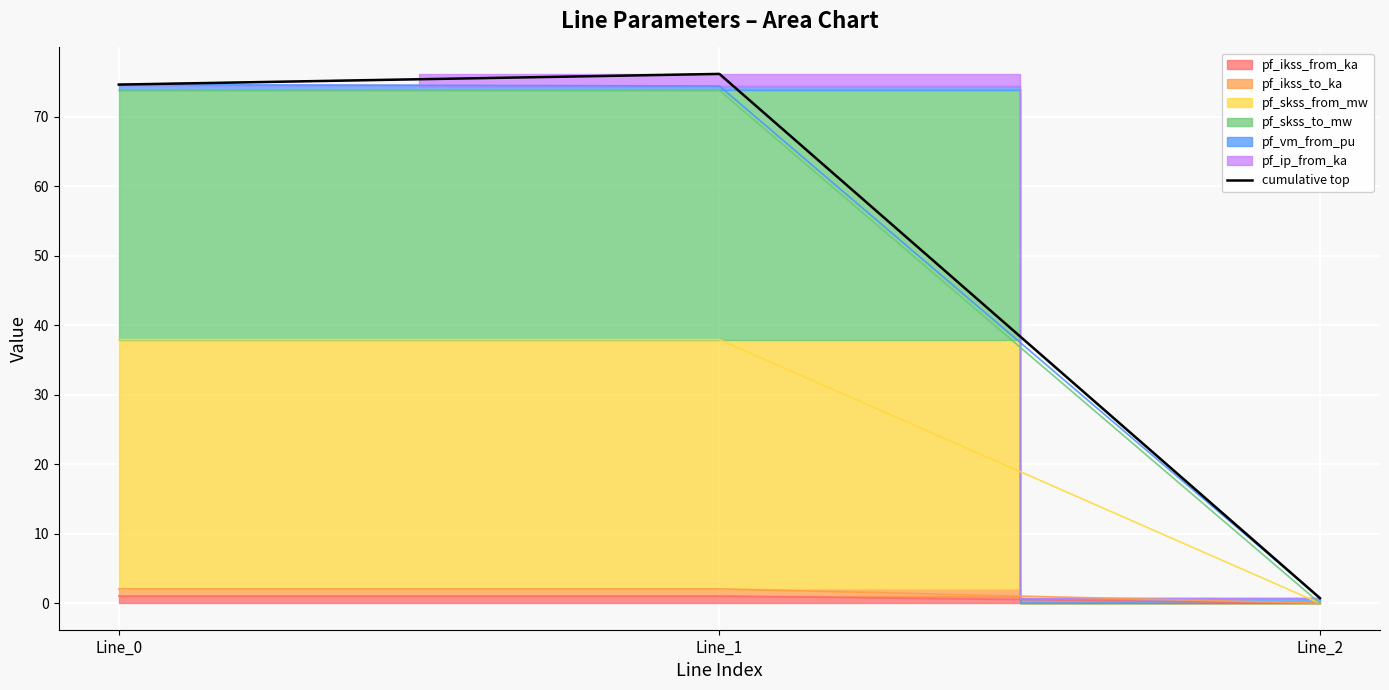

The value at Line_1 is 76.1. True or false?

True